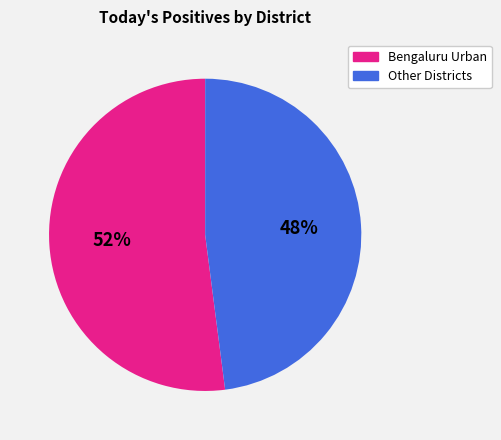

Does any single category account for the majority?

Yes